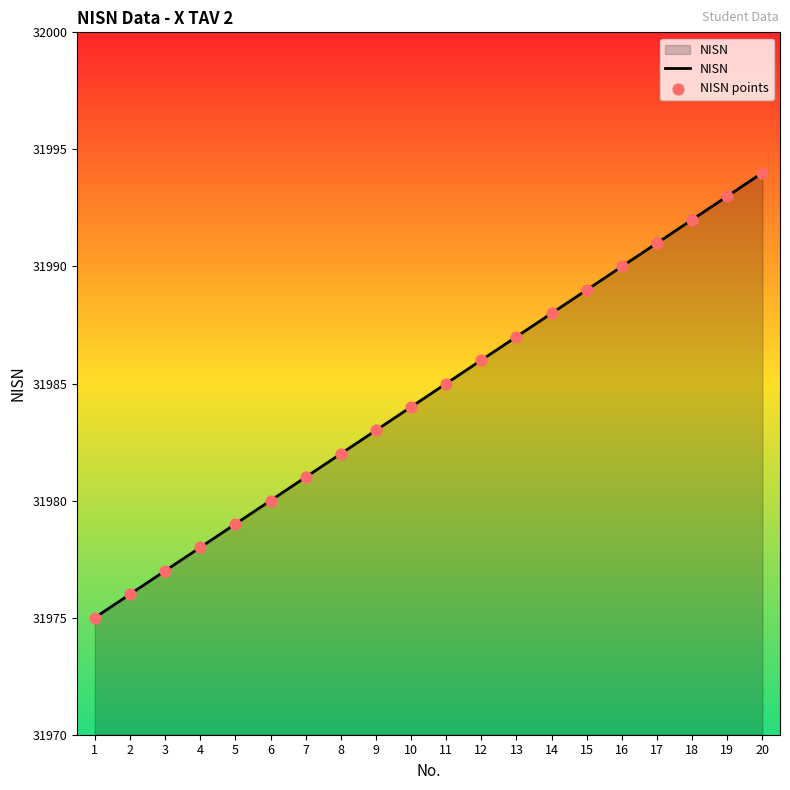

What value does the data have at 19?

31993